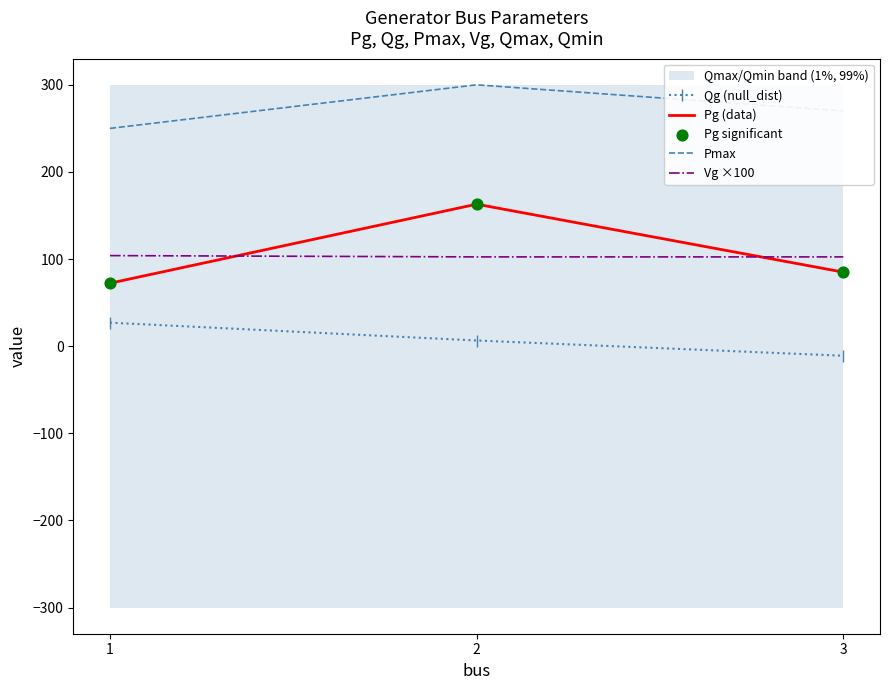

What is the total value across all series at 1?

525.6